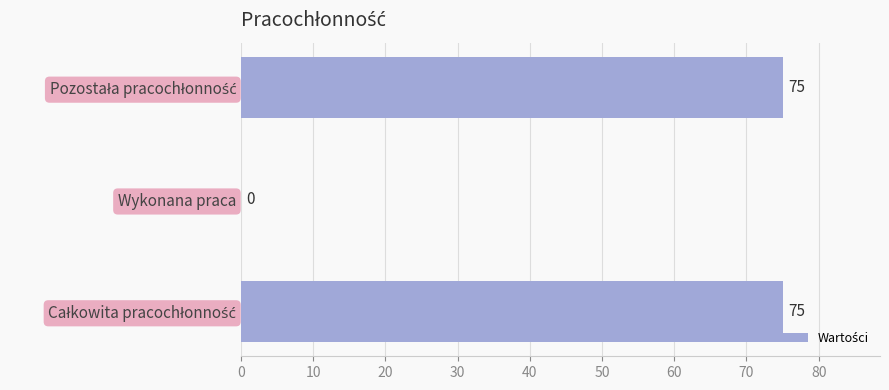

Count the values in the range 0 to 75.

3